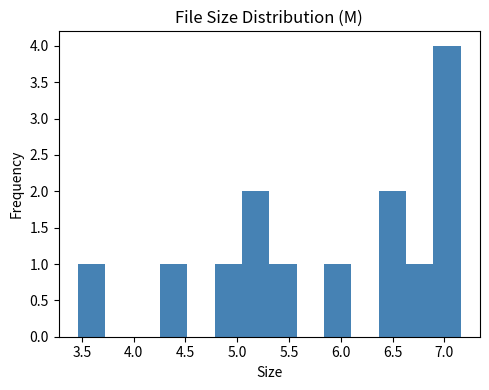

What is the height of the bar covering 5.30 to 5.55 on the x-axis? Neither the bar edges nor the heights are printed on the chart, so give them approximately, as read against the axes.

1